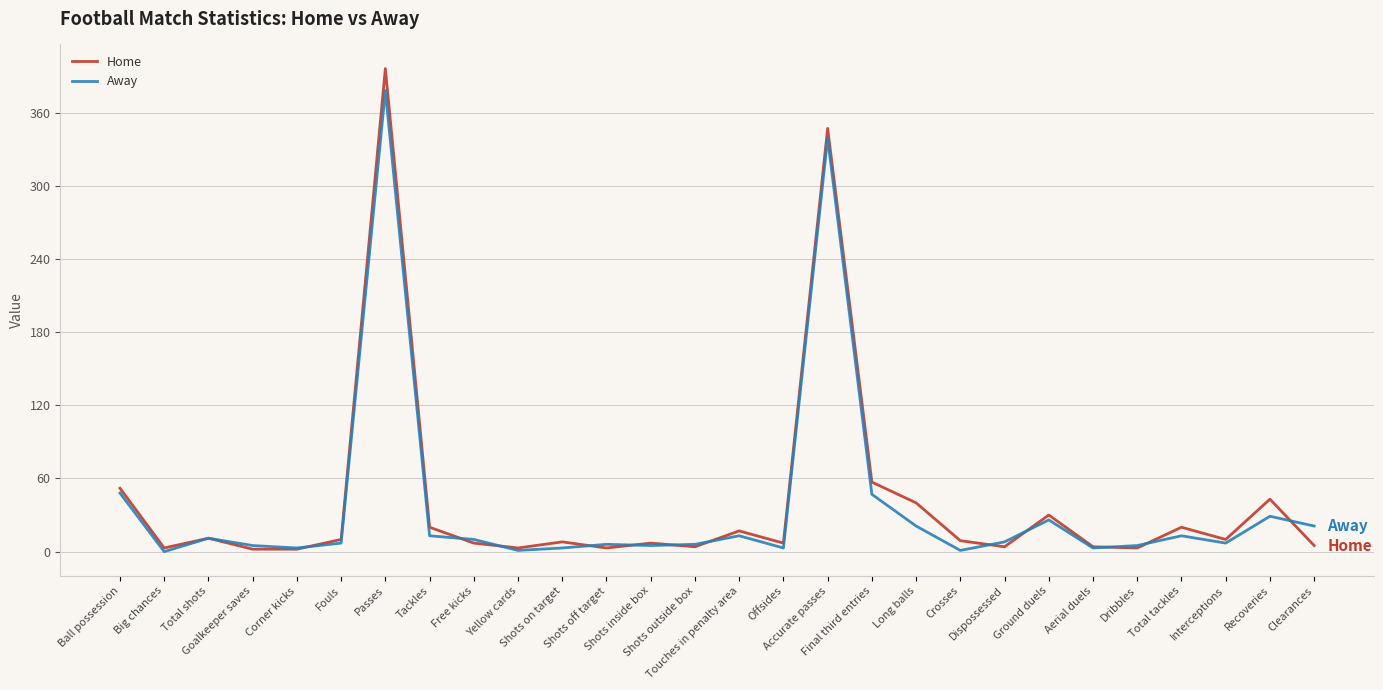

What is the greatest value displayed?

396